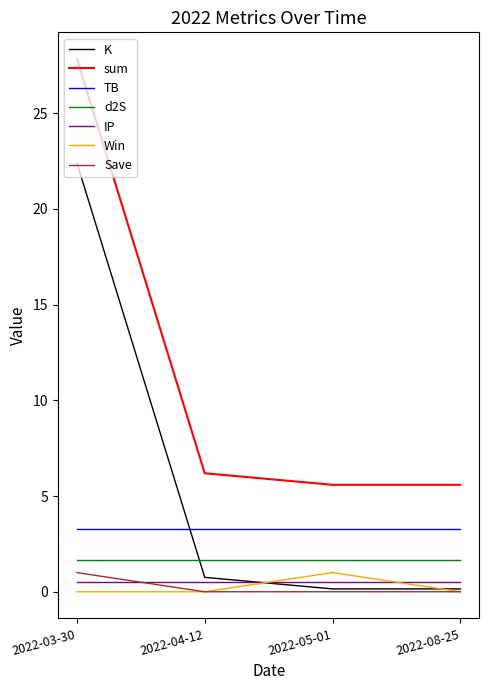

Which label corresponds to the largest value in the chart?

2022-03-30